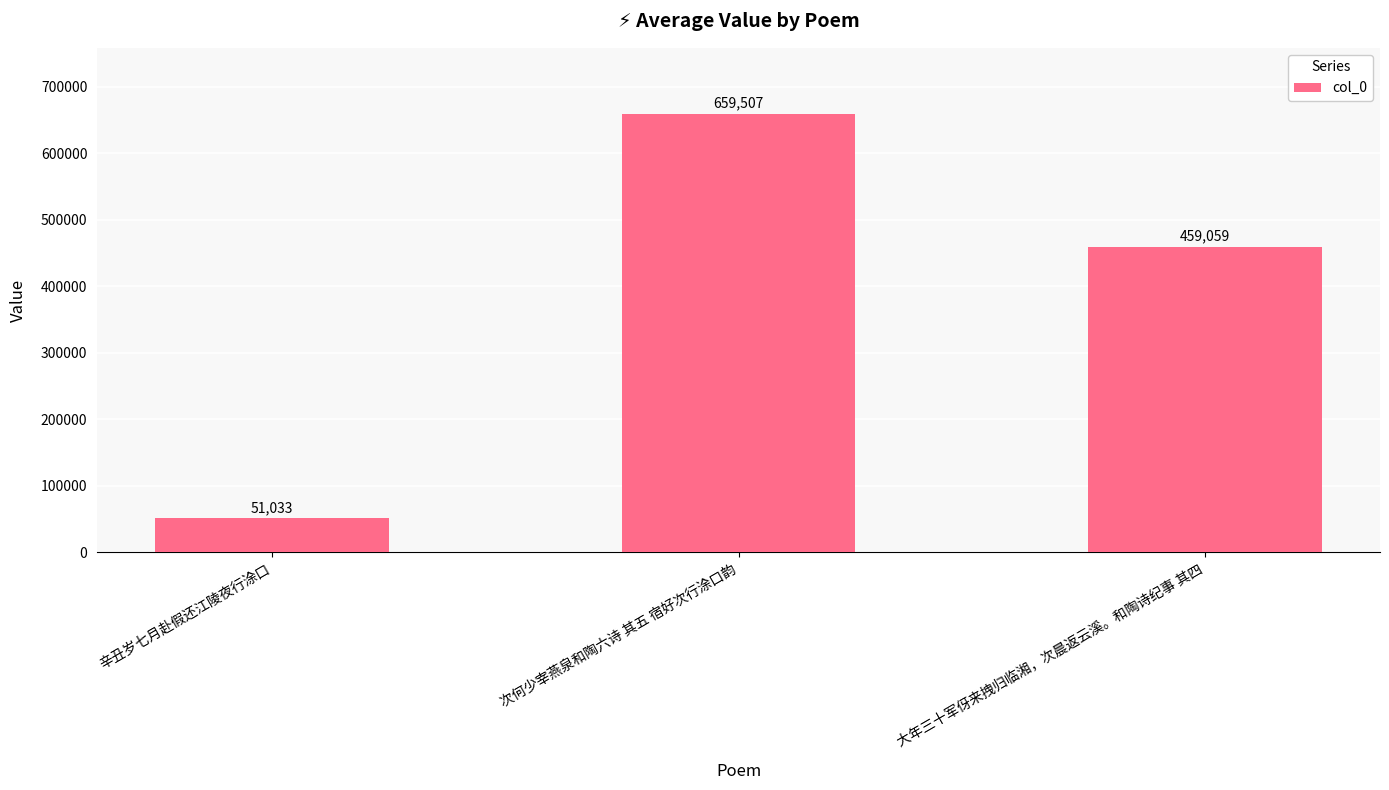

Is it true that the value at 辛丑岁七月赴假还江陵夜行涂口 is 20215?

False